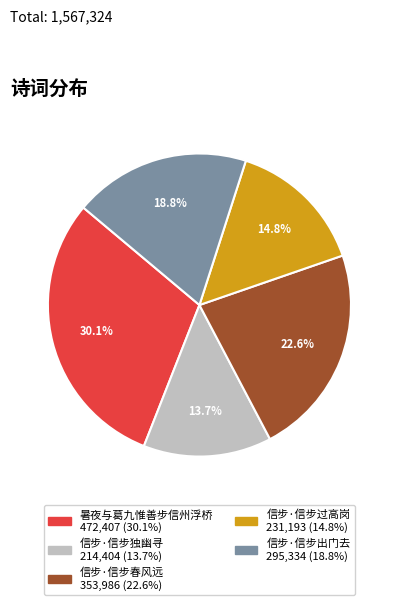

What is the total percentage of 暑夜与葛九惟善步信州浮桥 and 信步·信步过高岗?

44.9%